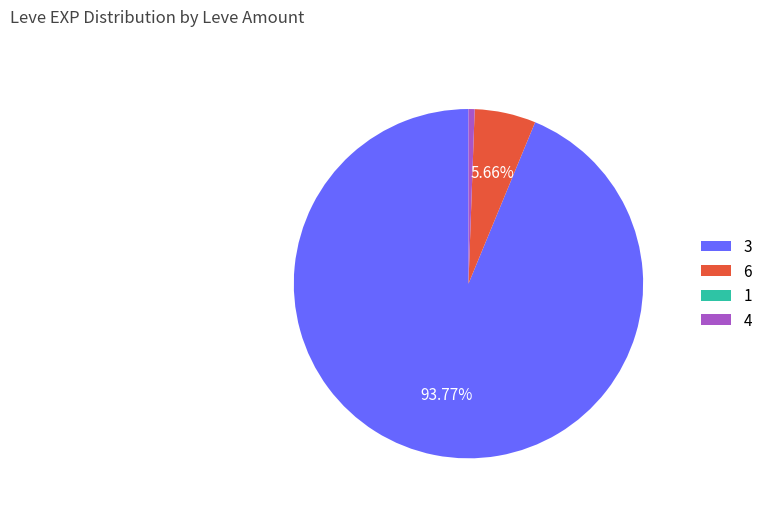

Which has a higher value, 4 or 6?

6